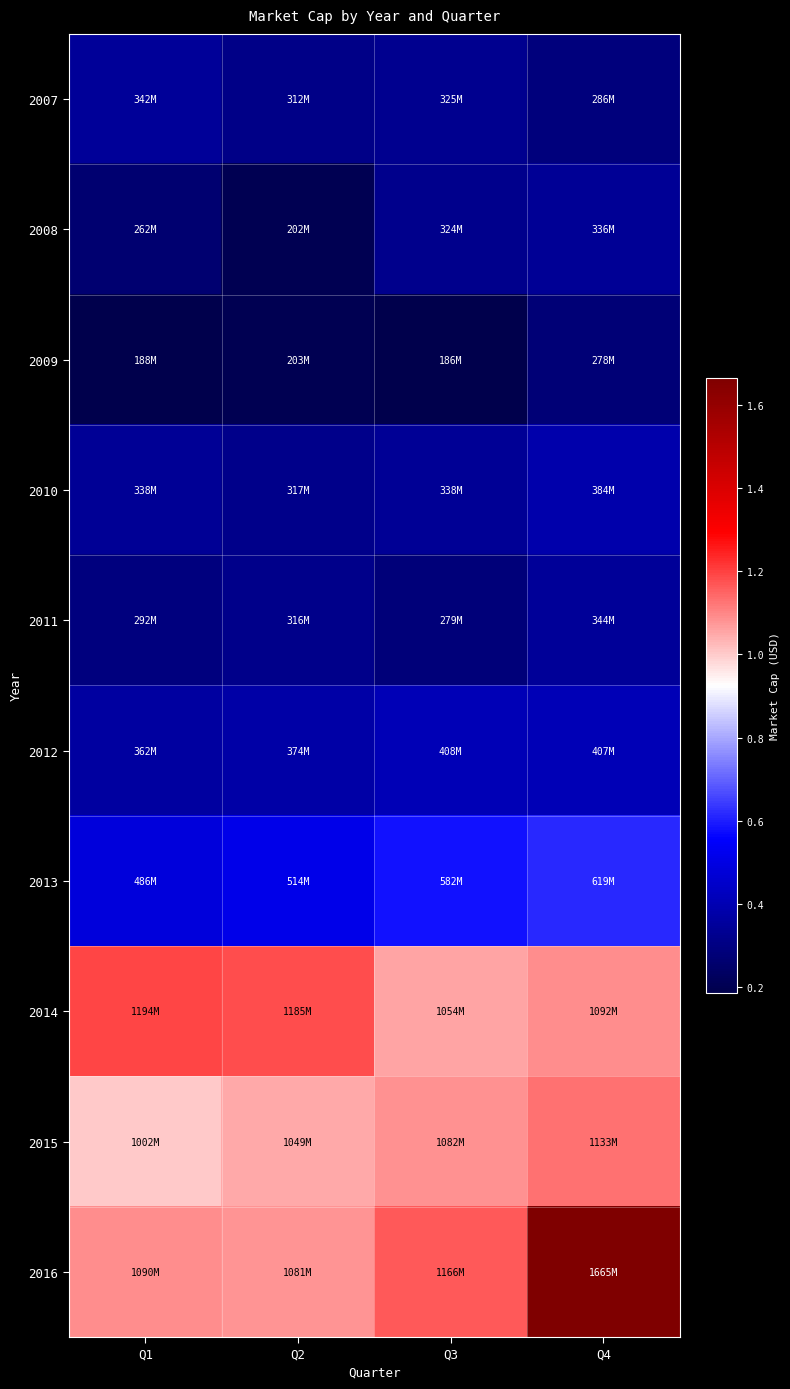

Which series changed the most between Q3 and Q4?

2016